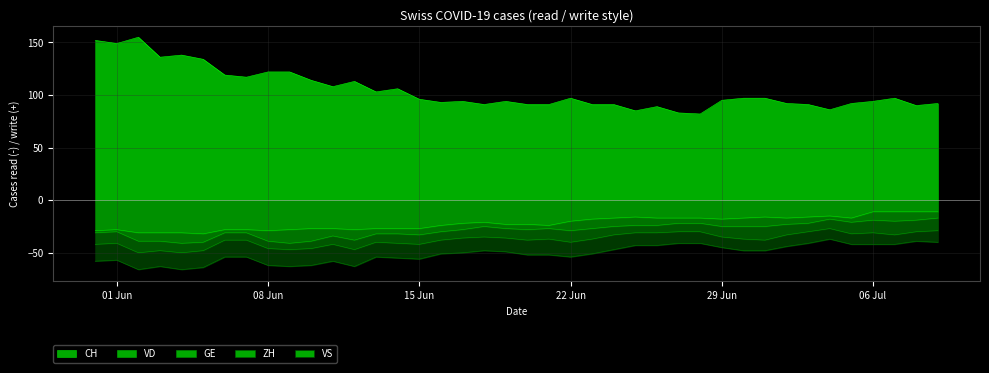

How many lines are shown in the chart?

5